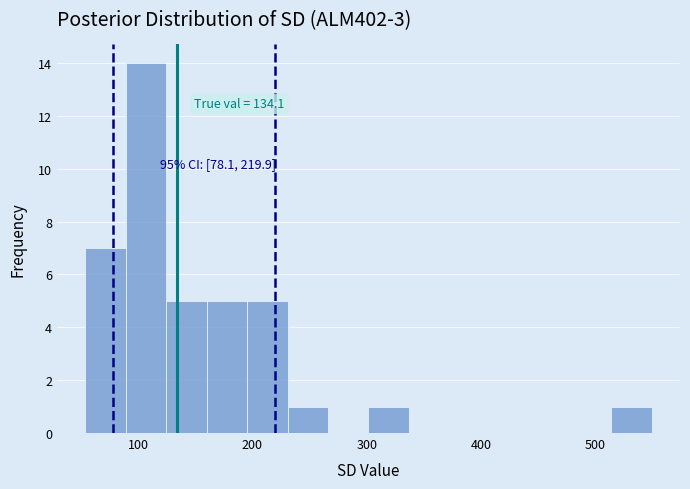

Read against the x-axis, roughly where is the centre of the tallest bar?

110